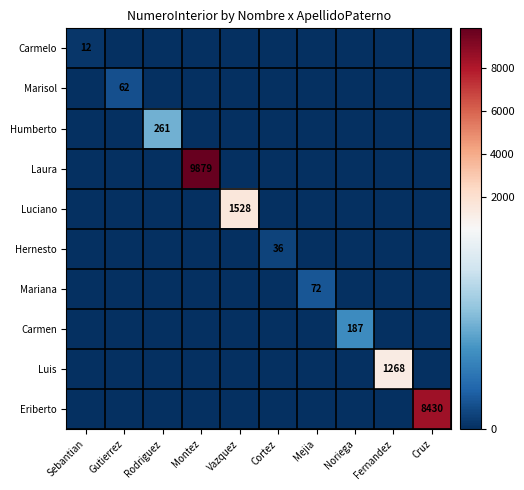

The Carmelo series shows 6 at Sebantian. True or false?

False